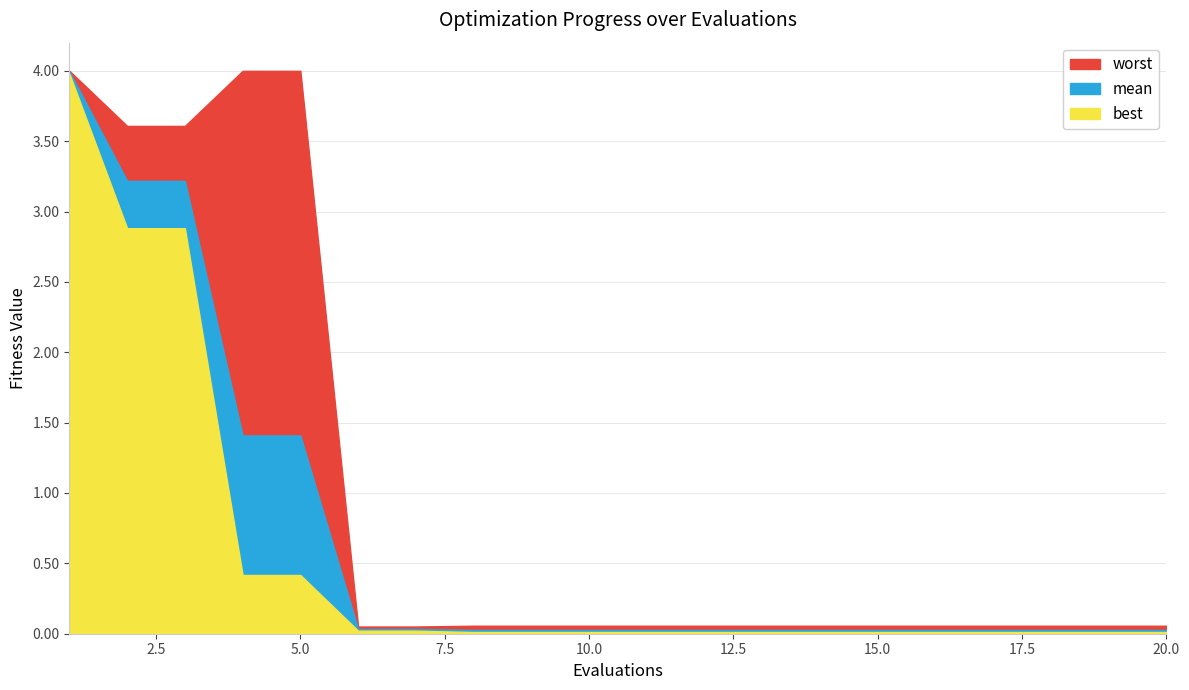

Reading left to right, transcribe all the data shown in this chart.

mean: 1=4.0	2=3.2	3=3.2	4=1.4	5=1.4	6=0.0	7=0.0	8=0.0	9=0.0	10=0.0	11=0.0	12=0.0	13=0.0	14=0.0	15=0.0	16=0.0	17=0.0	18=0.0	19=0.0	20=0.0
best: 1=4.0	2=2.9	3=2.9	4=0.4	5=0.4	6=0.0	7=0.0	8=0.0	9=0.0	10=0.0	11=0.0	12=0.0	13=0.0	14=0.0	15=0.0	16=0.0	17=0.0	18=0.0	19=0.0	20=0.0
worst: 1=4.0	2=3.6	3=3.6	4=4.0	5=4.0	6=0.1	7=0.1	8=0.1	9=0.1	10=0.1	11=0.1	12=0.1	13=0.1	14=0.1	15=0.1	16=0.1	17=0.1	18=0.1	19=0.1	20=0.1